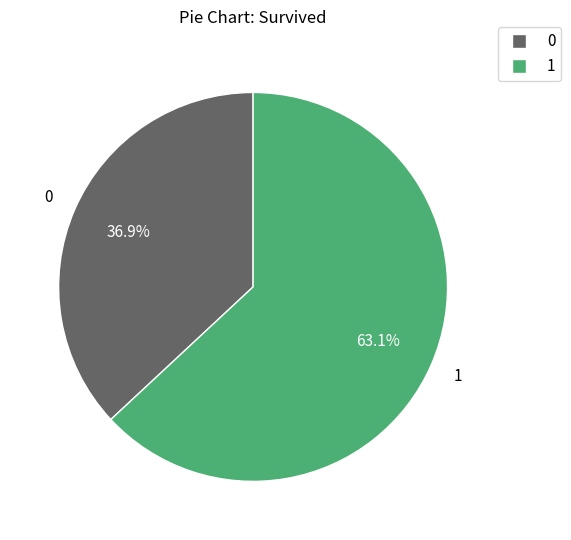

Is there any slice that represents more than half of the pie?

Yes